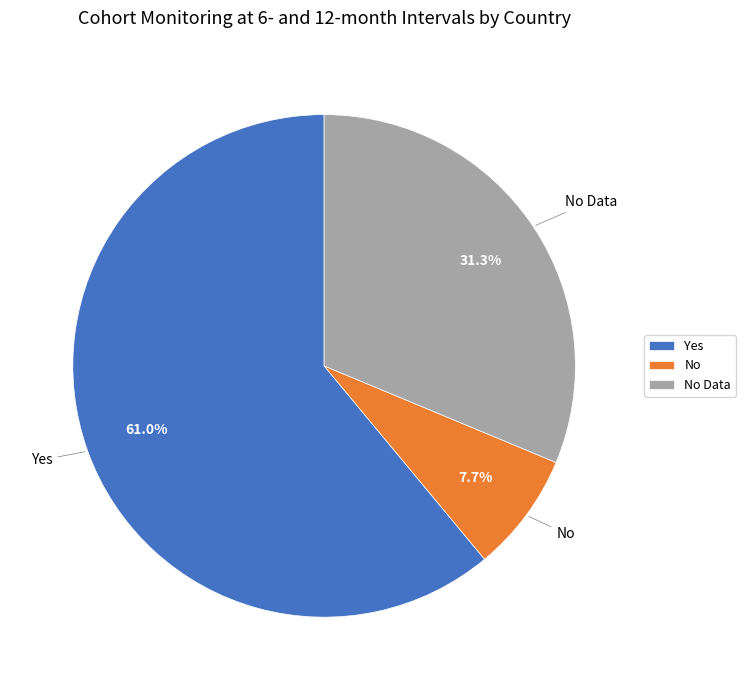

True or false: No accounts for 8% of the total.

True